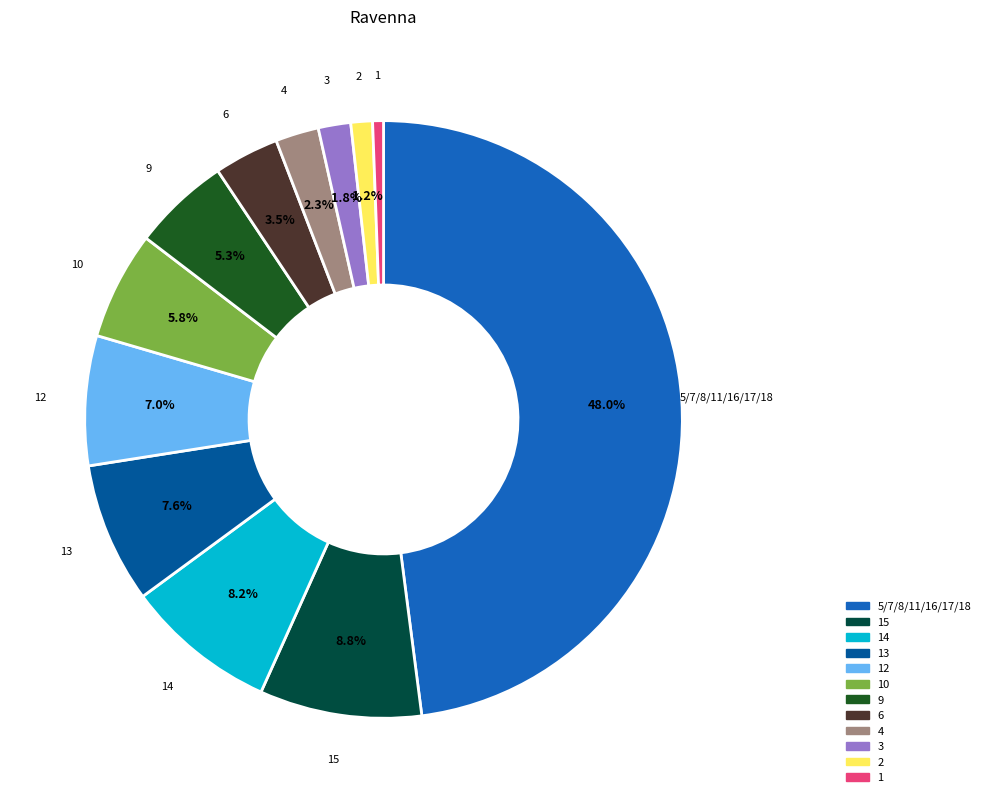

Does any single category account for the majority?

No